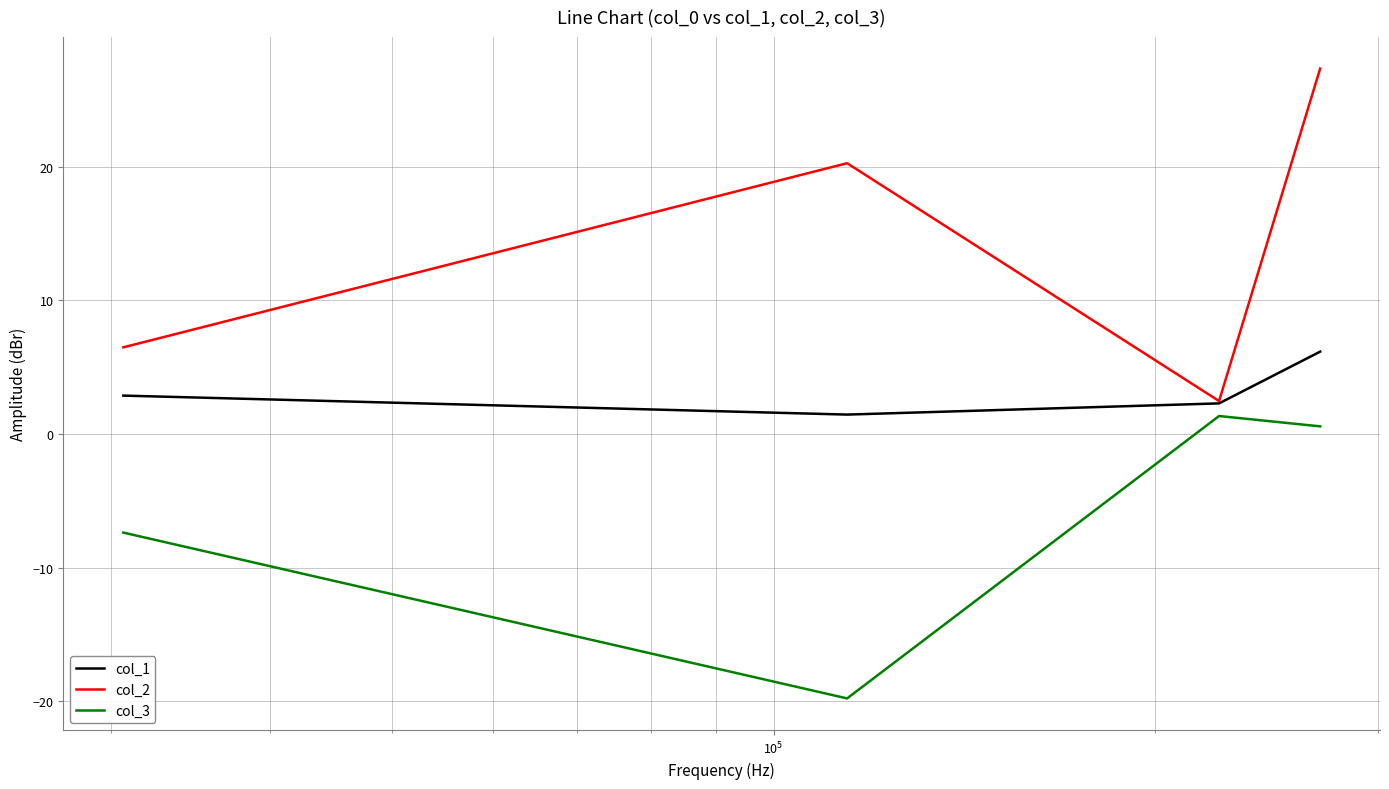

Which series has the largest total across all categories?

col_2